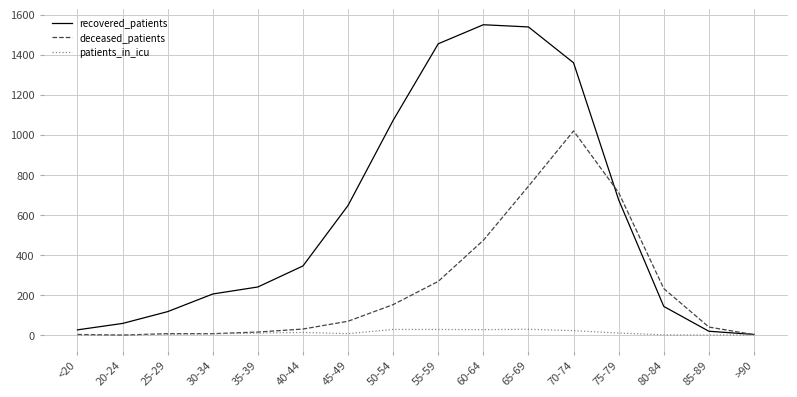

What is the maximum value for recovered_patients?

1549